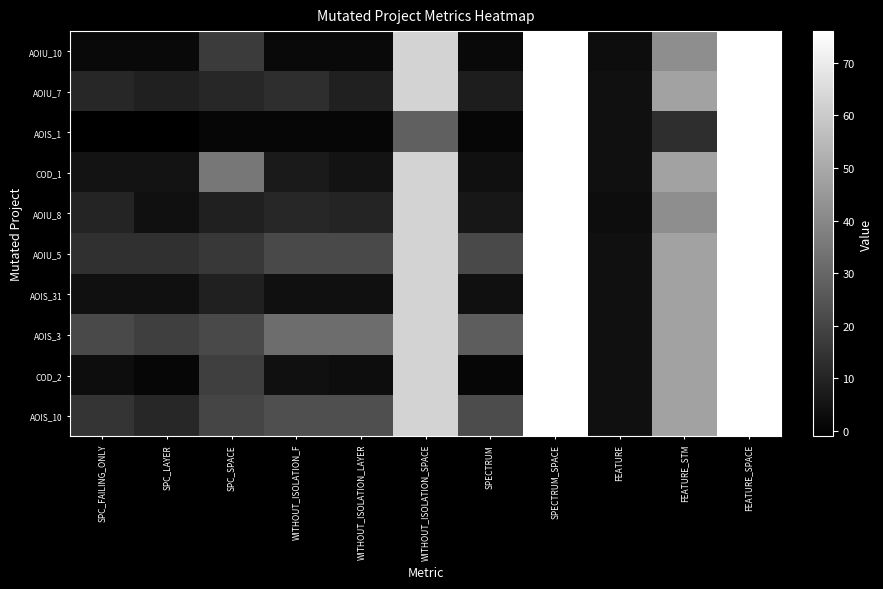

Reading left to right, transcribe all the data shown in this chart.

AOIU_10: SPC_FAILING_ONLY=2	SPC_LAYER=2	SPC_SPACE=17	WITHOUT_ISOLATION_F=2	WITHOUT_ISOLATION_LAYER=2	WITHOUT_ISOLATION_SPACE=63	SPECTRUM=2	SPECTRUM_SPACE=76	FEATURE=3	FEATURE_STM=42	FEATURE_SPACE=76
AOIU_7: SPC_FAILING_ONLY=11	SPC_LAYER=9	SPC_SPACE=11	WITHOUT_ISOLATION_F=13	WITHOUT_ISOLATION_LAYER=9	WITHOUT_ISOLATION_SPACE=63	SPECTRUM=8	SPECTRUM_SPACE=76	FEATURE=4	FEATURE_STM=48	FEATURE_SPACE=76
AOIS_1: SPC_FAILING_ONLY=-1	SPC_LAYER=-1	SPC_SPACE=1	WITHOUT_ISOLATION_F=1	WITHOUT_ISOLATION_LAYER=1	WITHOUT_ISOLATION_SPACE=28	SPECTRUM=1	SPECTRUM_SPACE=76	FEATURE=4	FEATURE_STM=13	FEATURE_SPACE=76
COD_1: SPC_FAILING_ONLY=5	SPC_LAYER=5	SPC_SPACE=35	WITHOUT_ISOLATION_F=7	WITHOUT_ISOLATION_LAYER=5	WITHOUT_ISOLATION_SPACE=63	SPECTRUM=4	SPECTRUM_SPACE=76	FEATURE=4	FEATURE_STM=48	FEATURE_SPACE=76
AOIU_8: SPC_FAILING_ONLY=10	SPC_LAYER=4	SPC_SPACE=9	WITHOUT_ISOLATION_F=11	WITHOUT_ISOLATION_LAYER=10	WITHOUT_ISOLATION_SPACE=63	SPECTRUM=6	SPECTRUM_SPACE=76	FEATURE=3	FEATURE_STM=42	FEATURE_SPACE=76
AOIU_5: SPC_FAILING_ONLY=14	SPC_LAYER=14	SPC_SPACE=16	WITHOUT_ISOLATION_F=21	WITHOUT_ISOLATION_LAYER=21	WITHOUT_ISOLATION_SPACE=63	SPECTRUM=21	SPECTRUM_SPACE=76	FEATURE=4	FEATURE_STM=48	FEATURE_SPACE=76
AOIS_31: SPC_FAILING_ONLY=4	SPC_LAYER=4	SPC_SPACE=9	WITHOUT_ISOLATION_F=4	WITHOUT_ISOLATION_LAYER=4	WITHOUT_ISOLATION_SPACE=63	SPECTRUM=4	SPECTRUM_SPACE=76	FEATURE=4	FEATURE_STM=48	FEATURE_SPACE=76
AOIS_3: SPC_FAILING_ONLY=21	SPC_LAYER=18	SPC_SPACE=21	WITHOUT_ISOLATION_F=32	WITHOUT_ISOLATION_LAYER=32	WITHOUT_ISOLATION_SPACE=63	SPECTRUM=27	SPECTRUM_SPACE=76	FEATURE=4	FEATURE_STM=48	FEATURE_SPACE=76
COD_2: SPC_FAILING_ONLY=3	SPC_LAYER=1	SPC_SPACE=18	WITHOUT_ISOLATION_F=4	WITHOUT_ISOLATION_LAYER=3	WITHOUT_ISOLATION_SPACE=63	SPECTRUM=1	SPECTRUM_SPACE=76	FEATURE=4	FEATURE_STM=48	FEATURE_SPACE=76
AOIS_10: SPC_FAILING_ONLY=15	SPC_LAYER=11	SPC_SPACE=20	WITHOUT_ISOLATION_F=23	WITHOUT_ISOLATION_LAYER=23	WITHOUT_ISOLATION_SPACE=63	SPECTRUM=22	SPECTRUM_SPACE=76	FEATURE=4	FEATURE_STM=48	FEATURE_SPACE=76